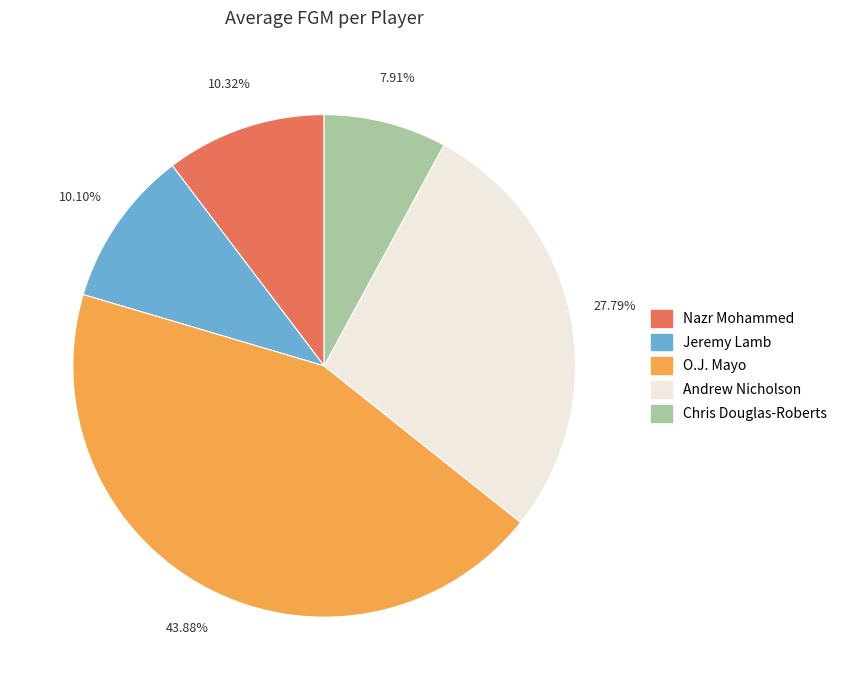

How many segments does this pie chart have?

5